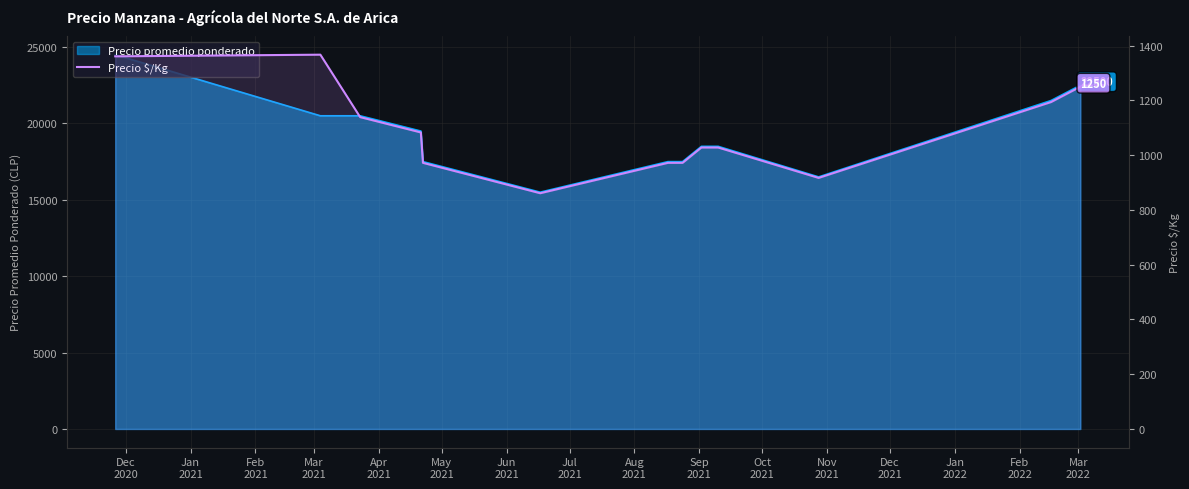

How many lines are shown in the chart?

1